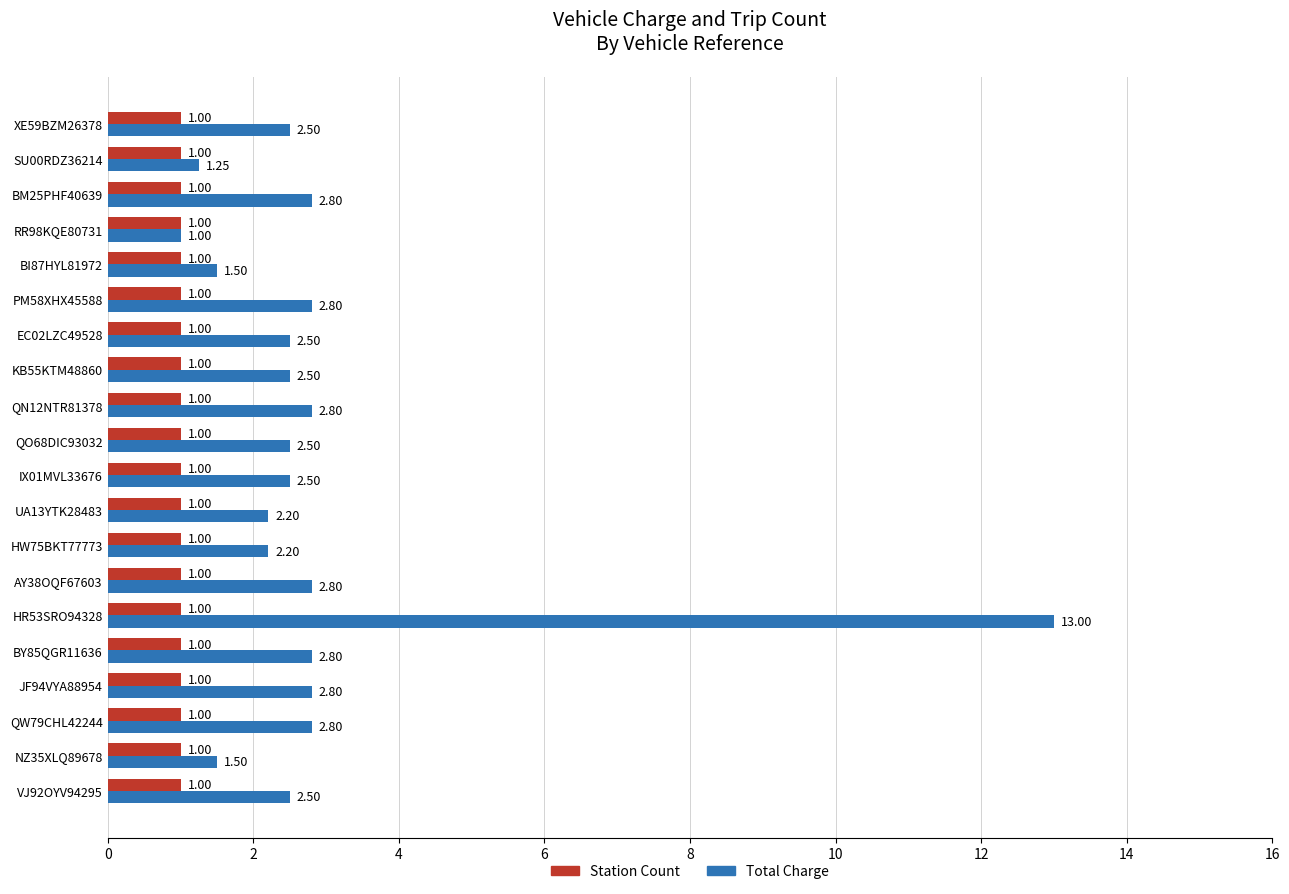

Rank the series by their maximum value, from highest to lowest.

Total Charge, Station Count